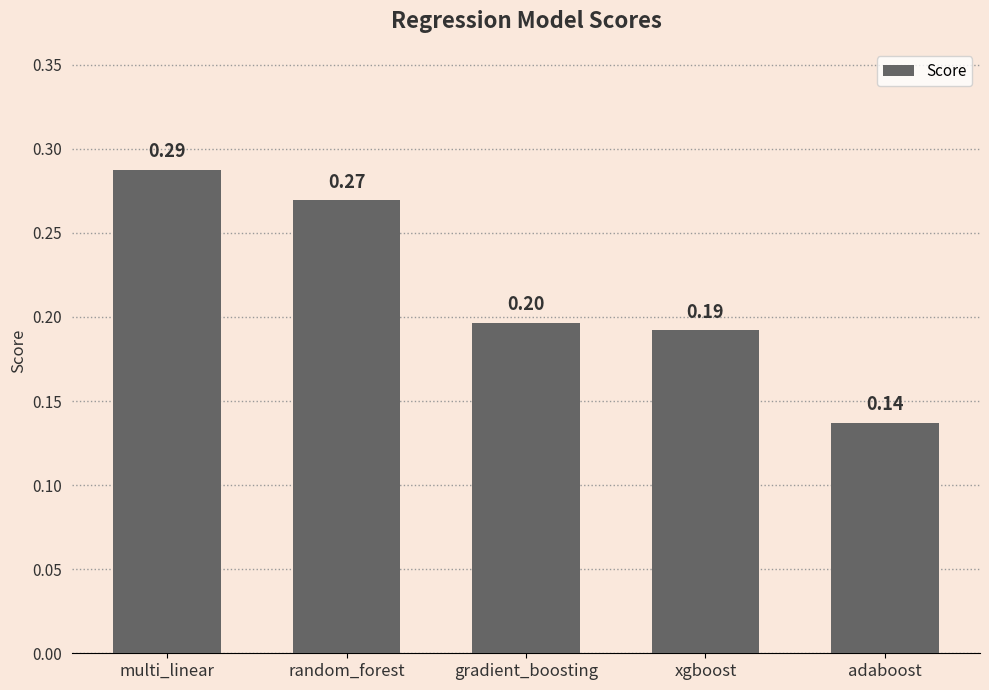

Where is the data nearest to the value 0?

adaboost